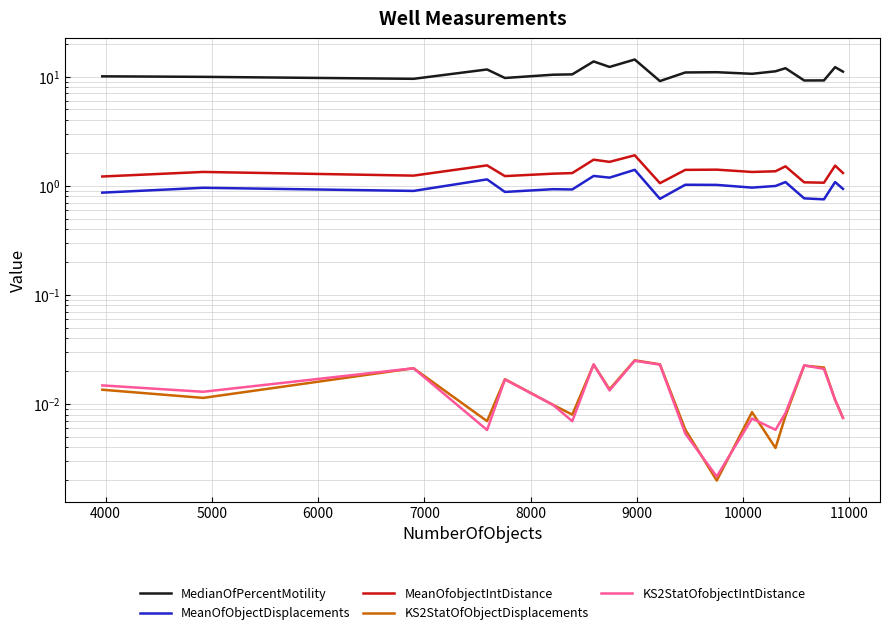

Reading left to right, list all the values displayed in this chart.

MedianOfPercentMotility: 10.0	9.9	9.5	11.6	9.7	10.4	10.5	13.7	12.2	14.3	9.1	10.9	11.0	10.6	11.2	11.9	9.2	9.2	12.2	11.1
MeanOfObjectDisplacements: 0.9	1.0	0.9	1.1	0.9	0.9	0.9	1.2	1.2	1.4	0.8	1.0	1.0	1.0	1.0	1.1	0.8	0.7	1.1	0.9
MeanOfobjectIntDistance: 1.2	1.3	1.2	1.5	1.2	1.3	1.3	1.7	1.7	1.9	1.1	1.4	1.4	1.3	1.4	1.5	1.1	1.1	1.5	1.3
KS2StatOfObjectDisplacements: 0.0	0.0	0.0	0.0	0.0	0.0	0.0	0.0	0.0	0.0	0.0	0.0	0.0	0.0	0.0	0.0	0.0	0.0	0.0	0.0
KS2StatOfobjectIntDistance: 0.0	0.0	0.0	0.0	0.0	0.0	0.0	0.0	0.0	0.0	0.0	0.0	0.0	0.0	0.0	0.0	0.0	0.0	0.0	0.0